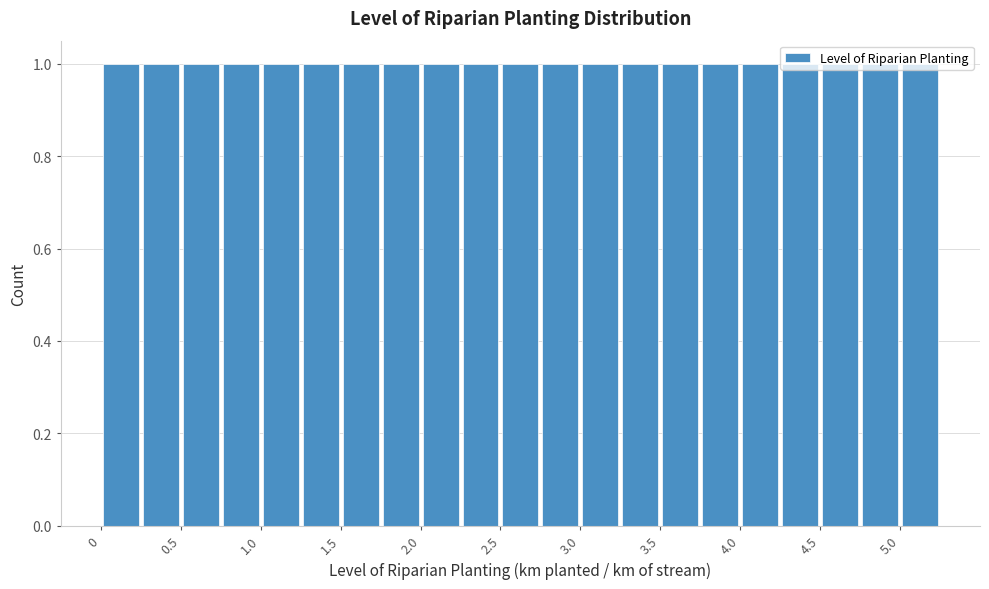

Reading left to right, list every bar in this chart as the range it spans on the x-axis followed by its height. The values are not printed on the chart, so give them approximately, as read against the axis.

0.00 to 0.25: 1
0.25 to 0.50: 1
0.50 to 0.75: 1
0.75 to 1.00: 1
1.00 to 1.25: 1
1.25 to 1.50: 1
1.50 to 1.75: 1
1.75 to 2.00: 1
2.00 to 2.25: 1
2.25 to 2.50: 1
2.50 to 2.75: 1
2.75 to 3.00: 1
3.00 to 3.25: 1
3.25 to 3.50: 1
3.50 to 3.75: 1
3.75 to 4.00: 1
4.00 to 4.25: 1
4.25 to 4.50: 1
4.50 to 4.75: 1
4.75 to 5.00: 1
5.00 to 5.25: 1